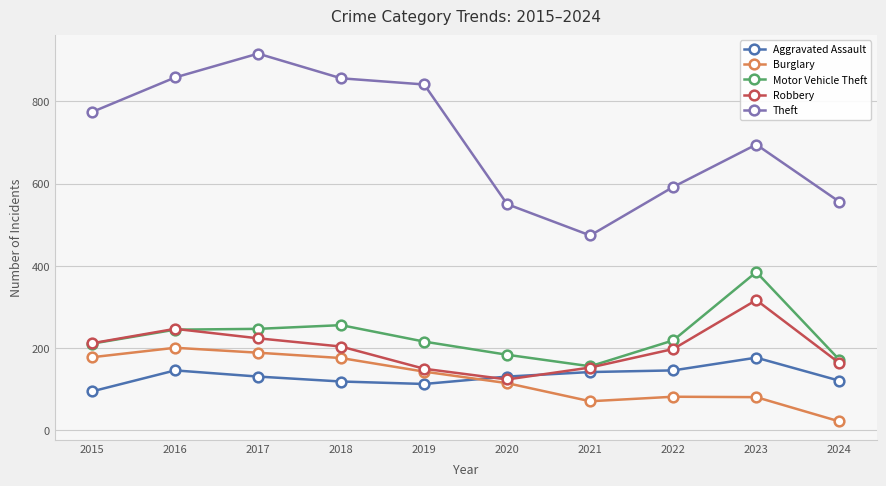

Is it true that Burglary equals 189 at 2017?

True